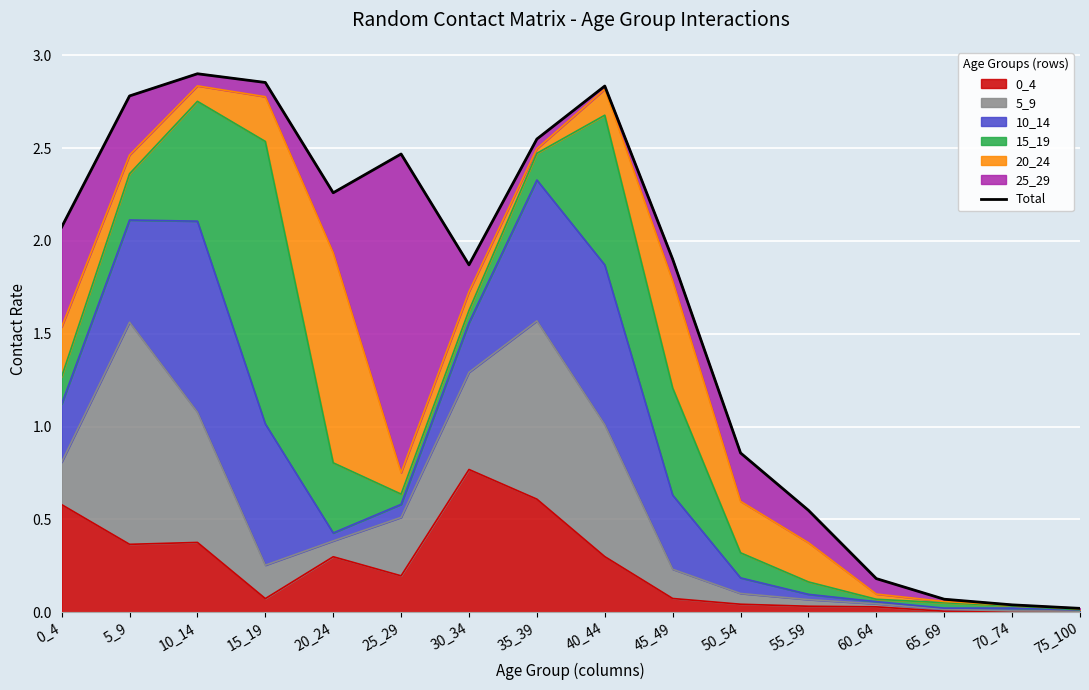

Where is the first local minimum?

20_24